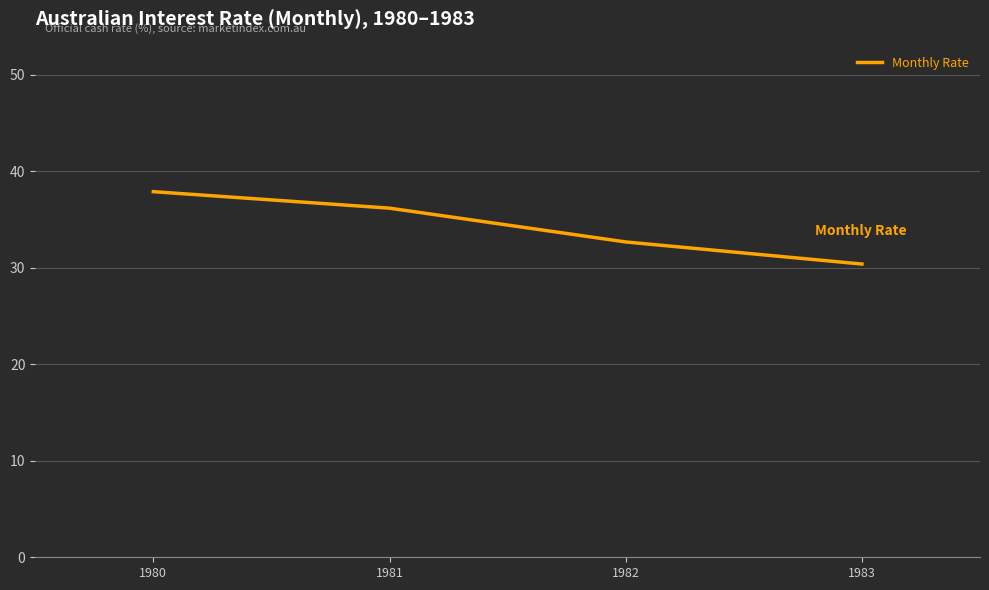

Which label corresponds to the largest value in the chart?

1980